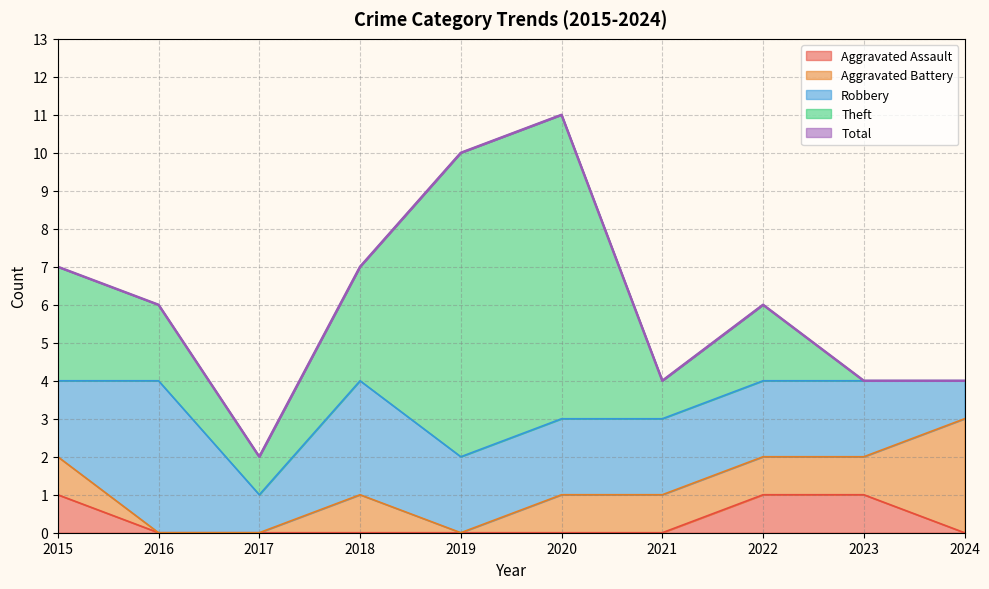

Is it true that Robbery equals 1 at 2017?

False